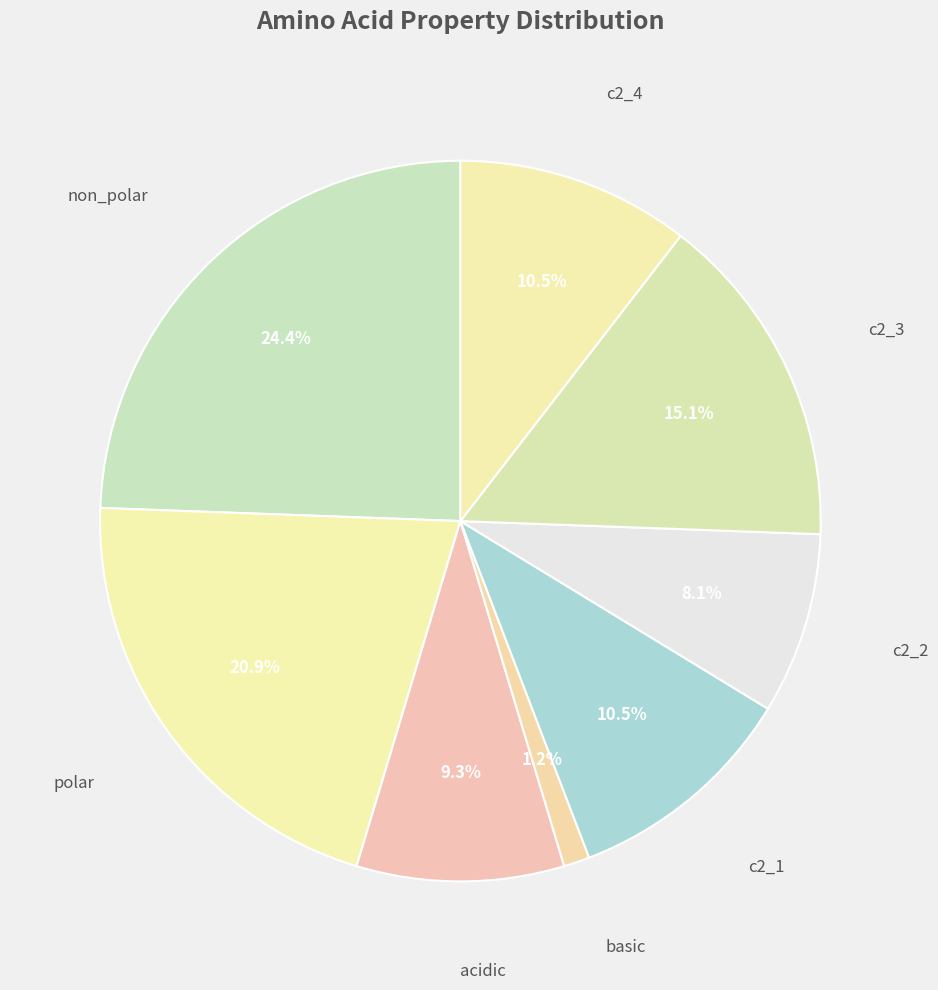

Between polar and c2_2, which is larger?

polar